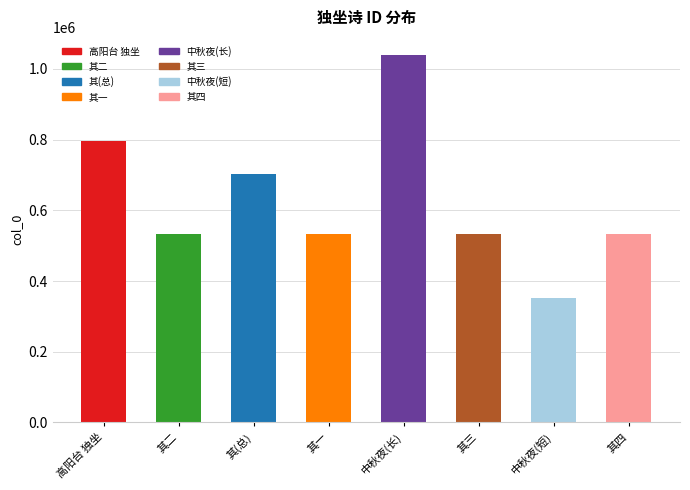

Does the chart contain any negative values?

No